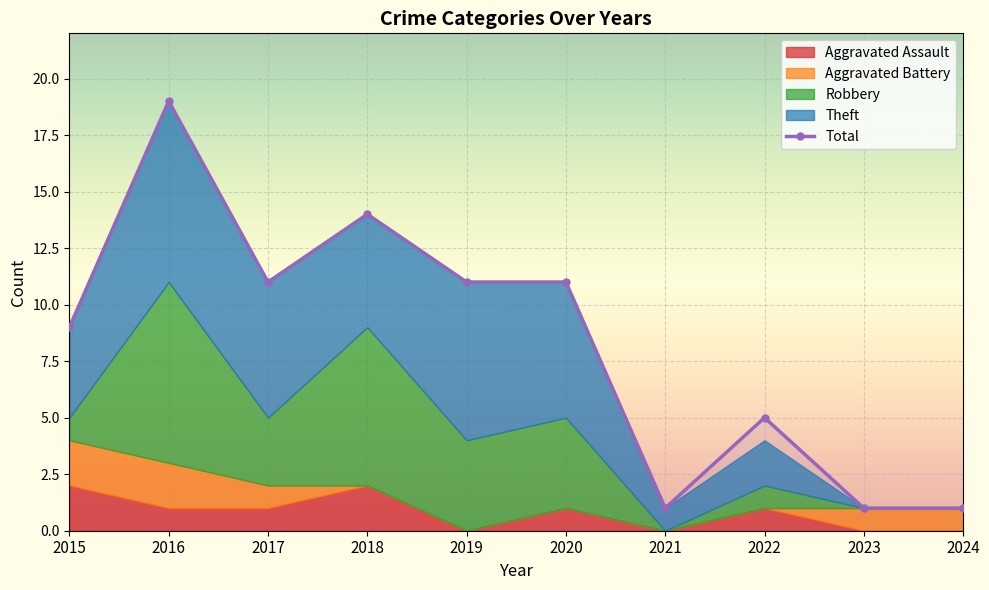

List the labels in order of Total value, smallest first.

2021, 2023, 2024, 2022, 2015, 2017, 2019, 2020, 2018, 2016